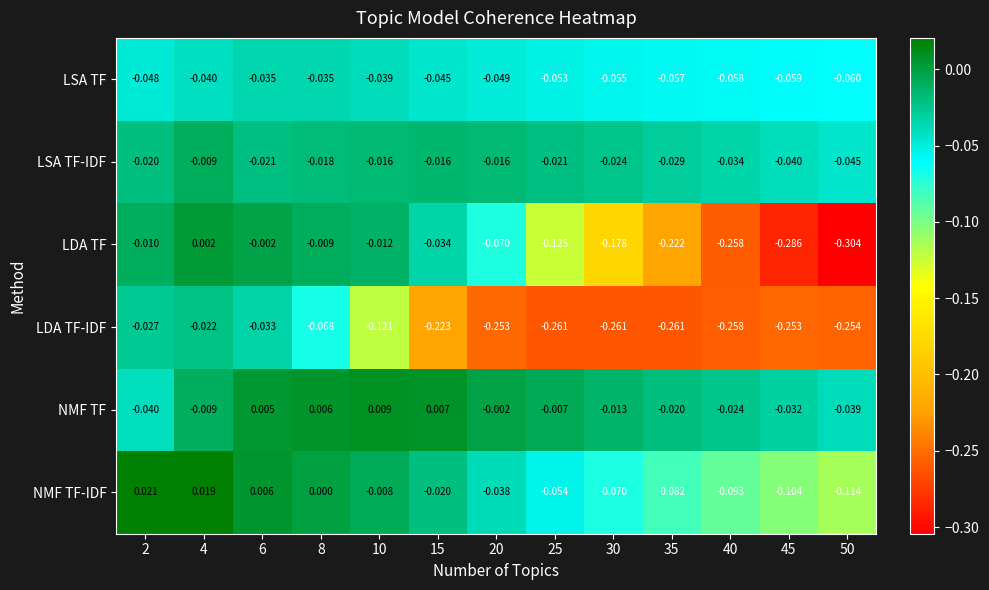

Which series changed the most between 8 and 50?

LDA TF